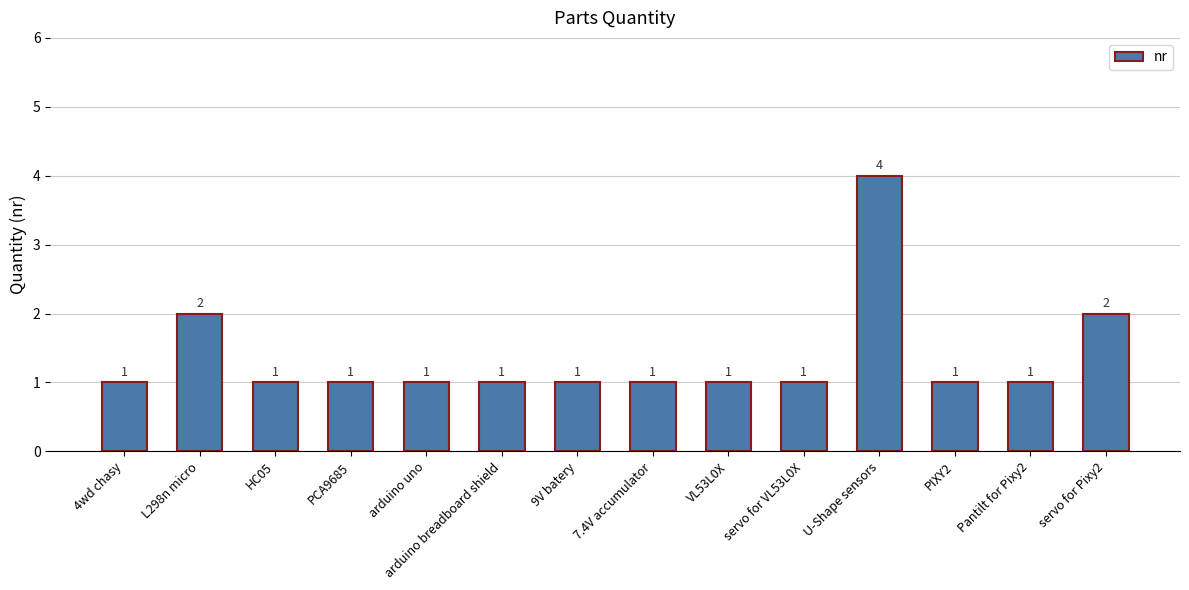

The chart shows a value of 0 at HC05. True or false?

False